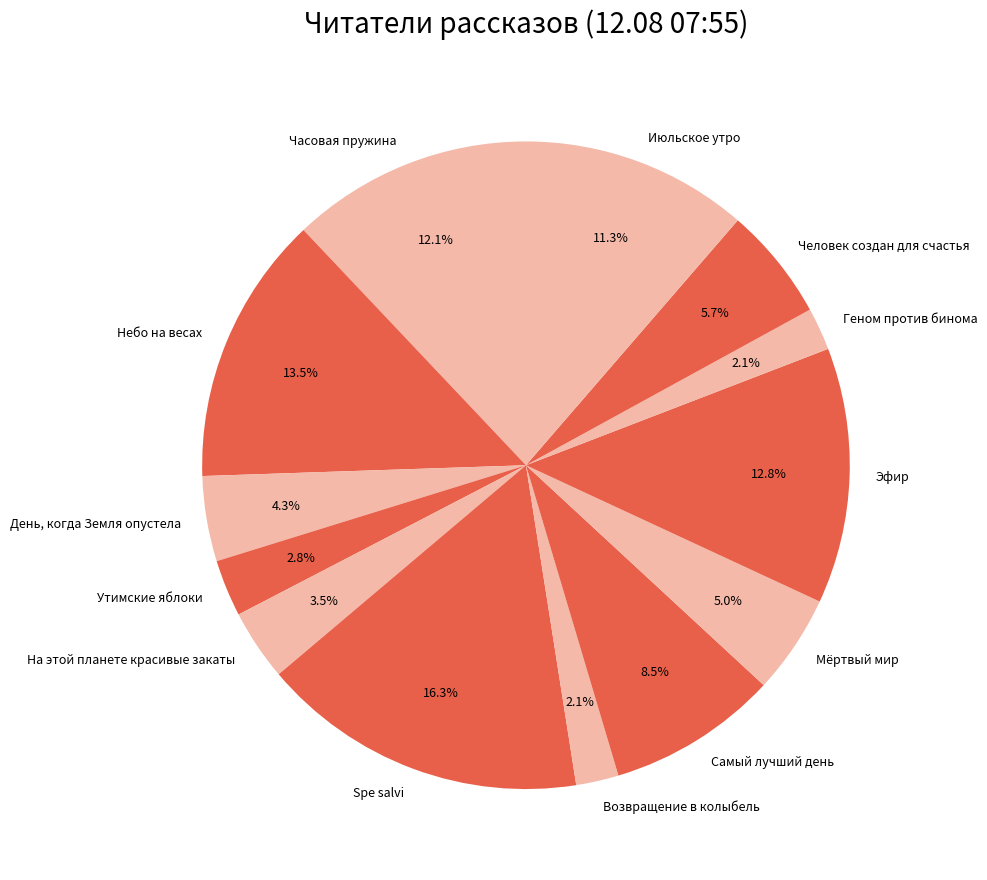

How many slices are in this pie chart?

13